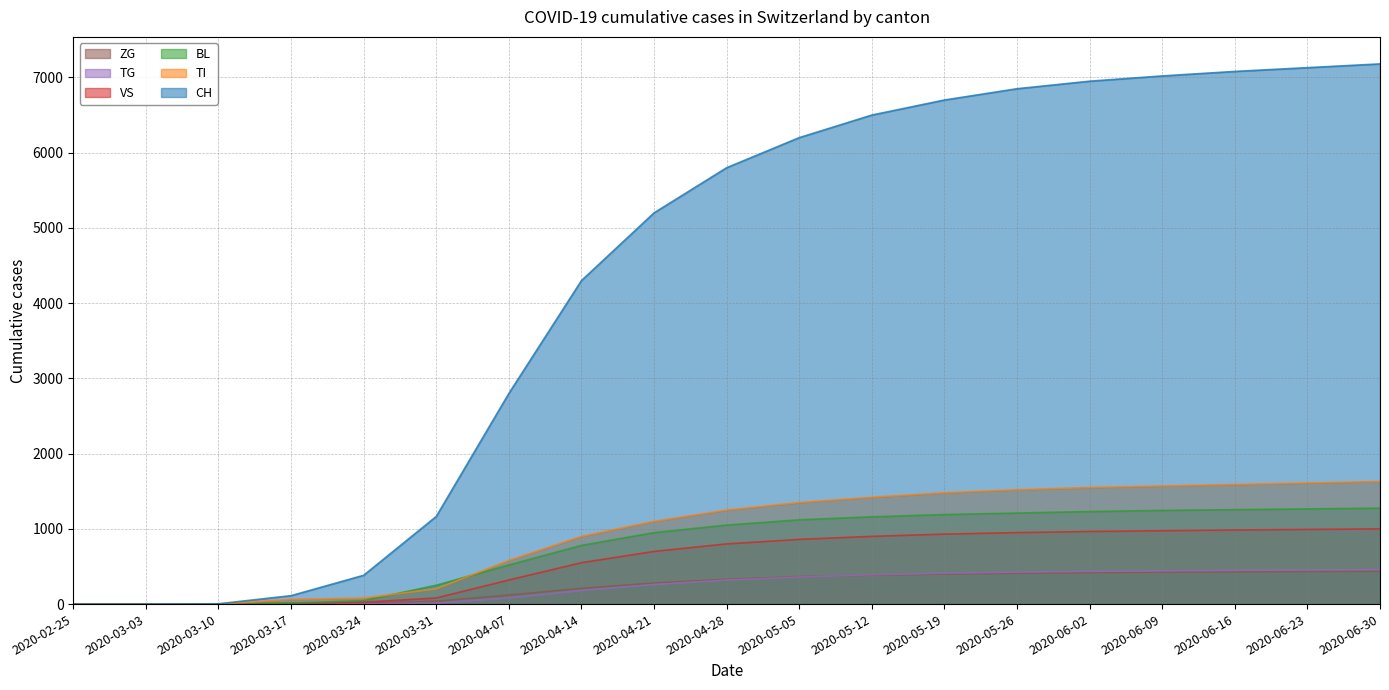

True or false: TG and BL intersect in this chart.

False